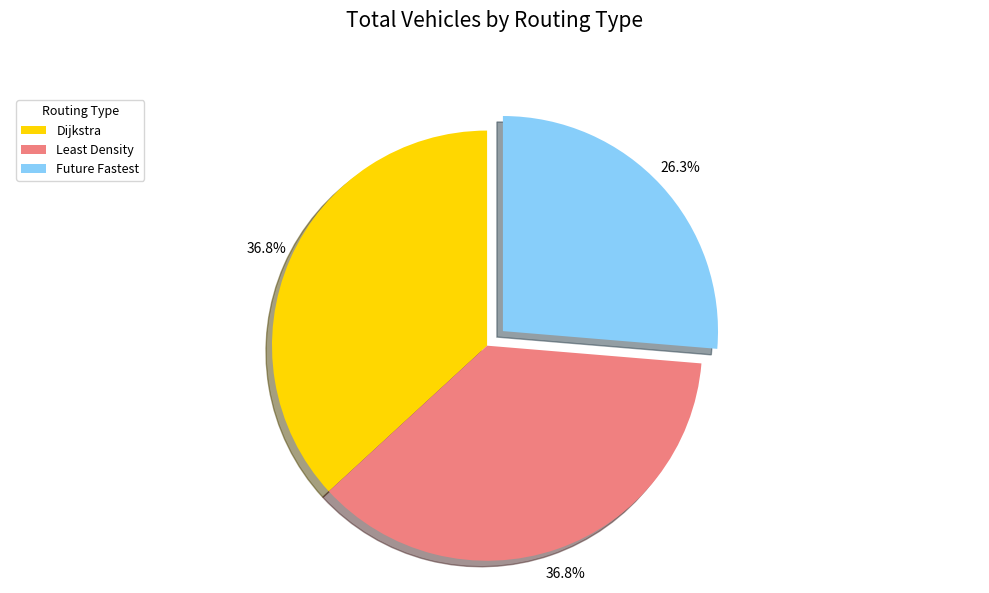

The Dijkstra slice represents 37% of the pie. True or false?

True